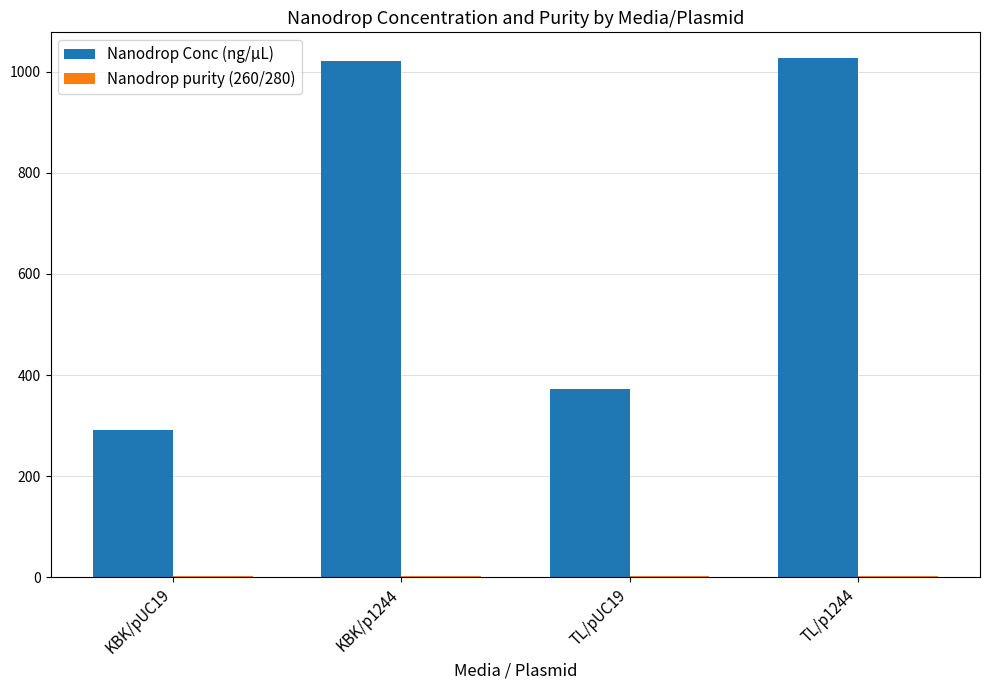

Which series has the largest total across all categories?

Nanodrop Conc (ng/µL)